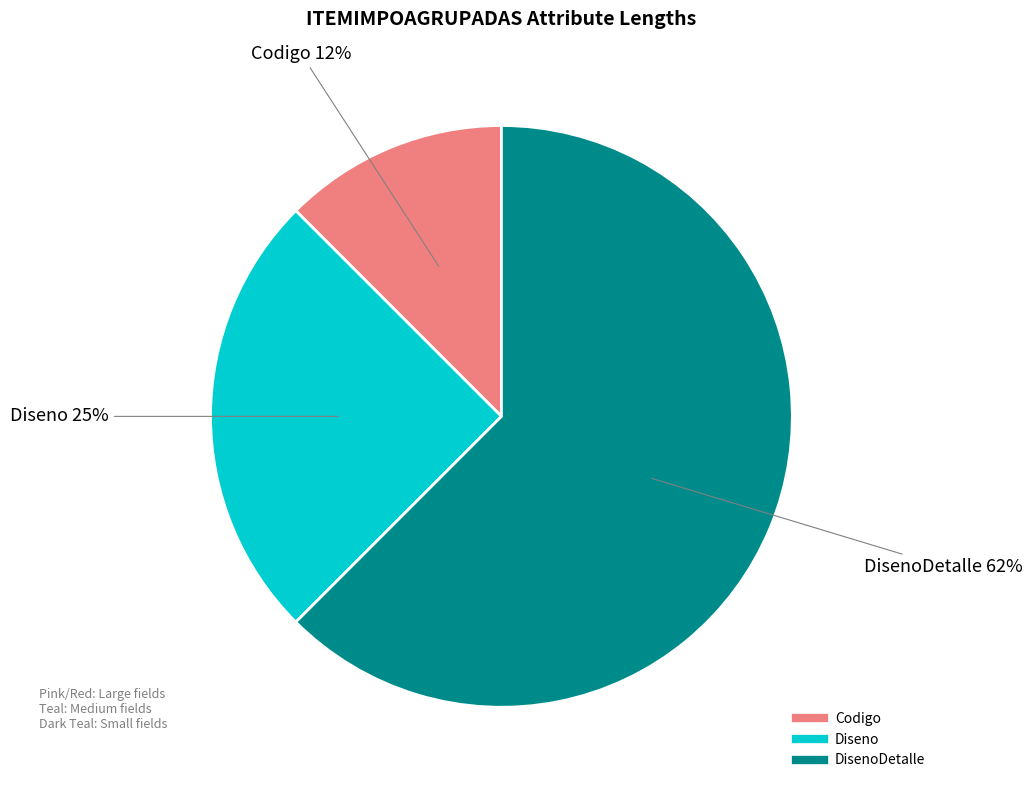

To the nearest percent, what is the average slice percentage?

33%